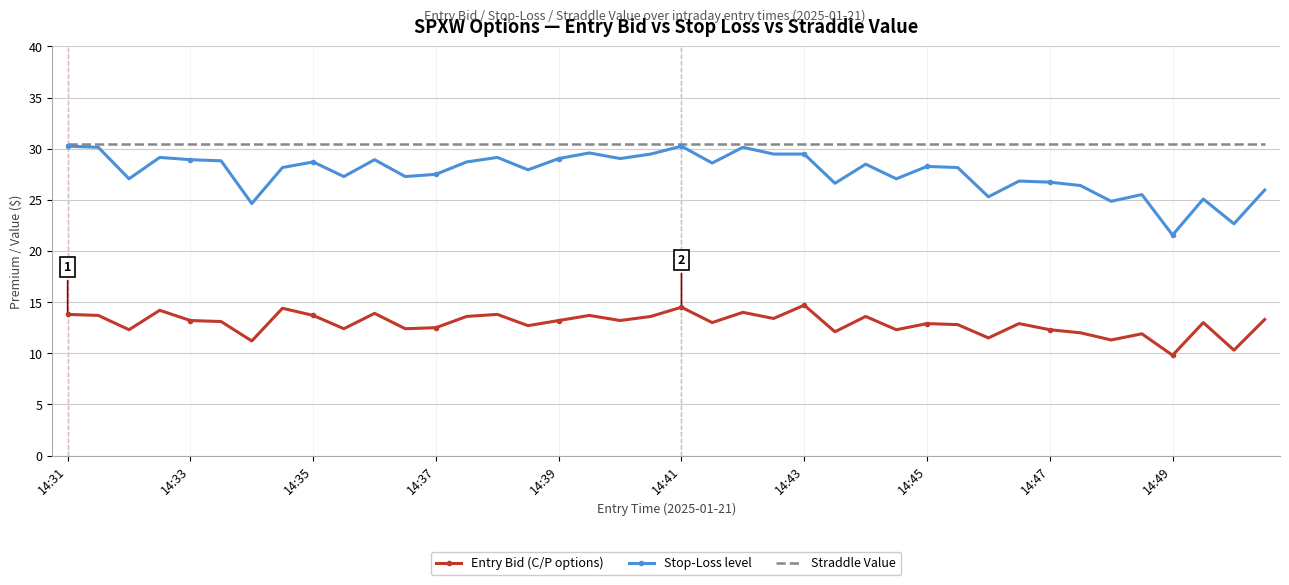

What is the lowest value of the Entry Bid (C/P options) series?

9.8